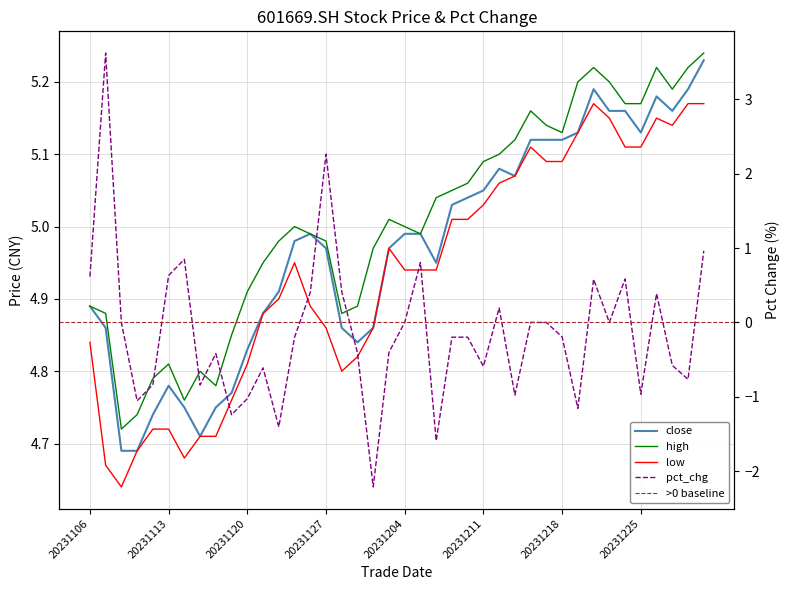

True or false: low and pct_chg intersect in this chart.

False